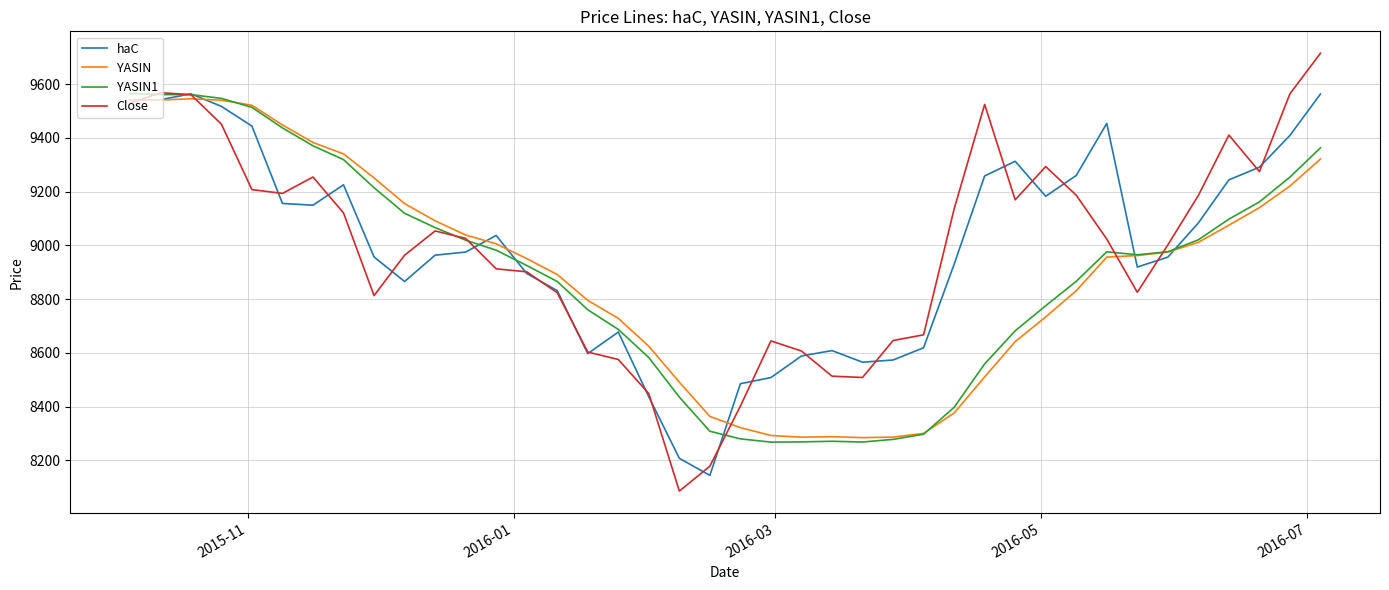

Which series has the widest spread of values?

Close